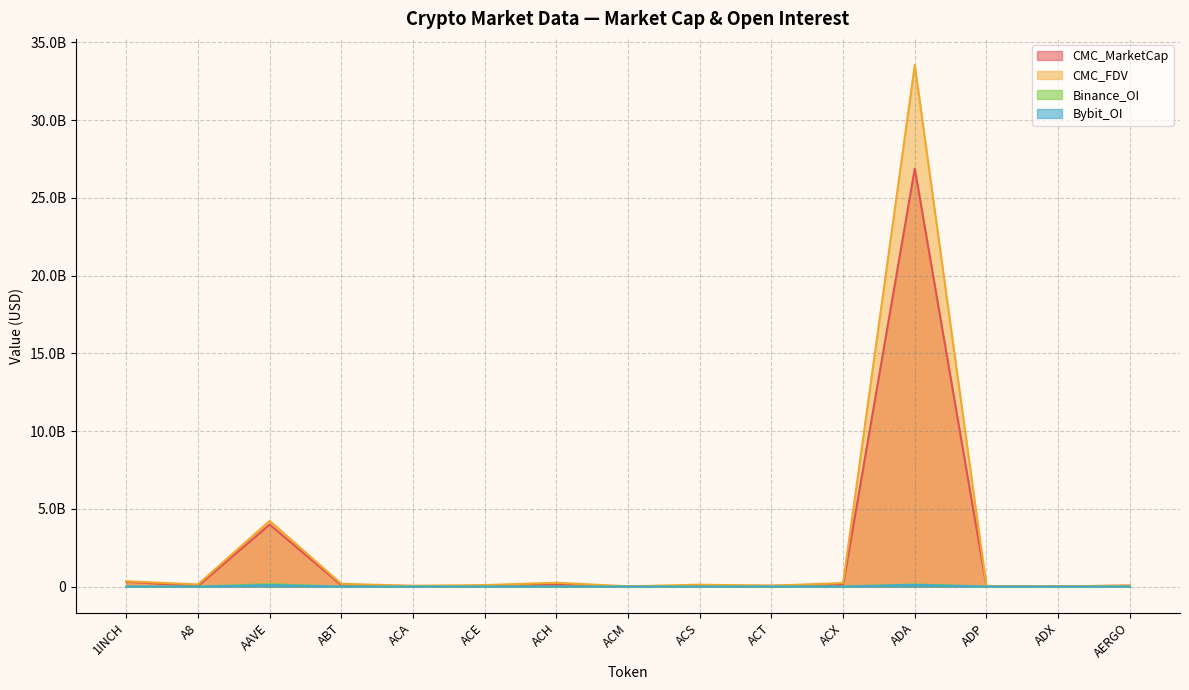

What is the label of the 14th point from the right?

A8